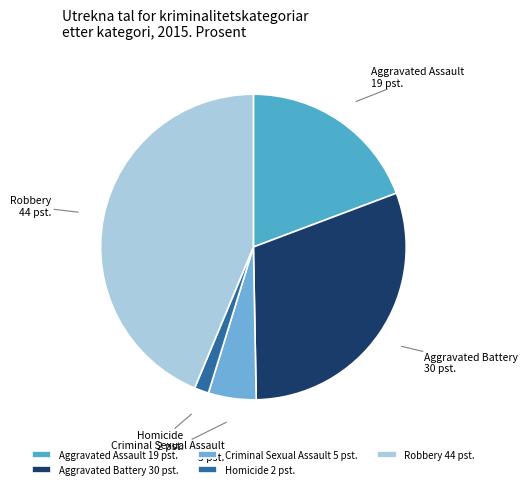

How many slices are in this pie chart?

5